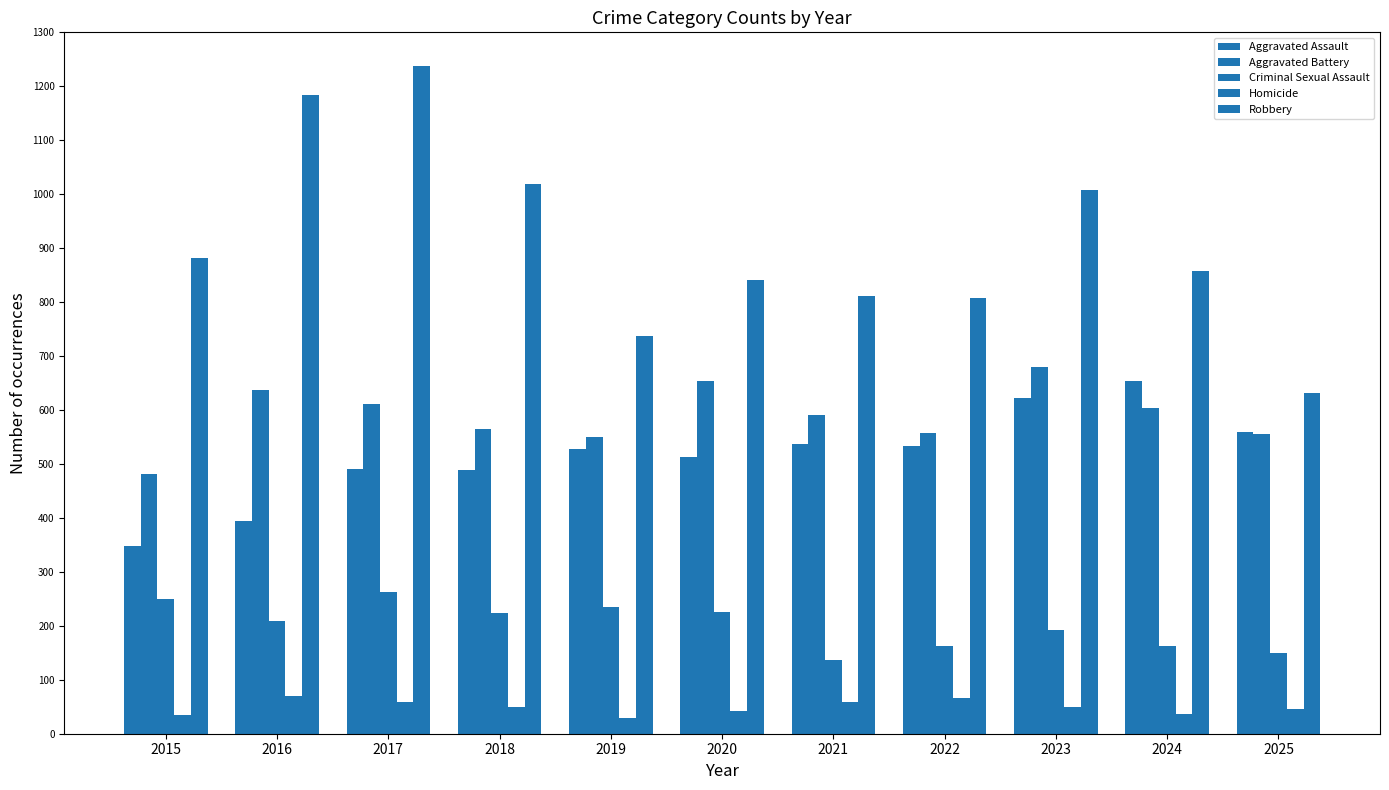

Reading left to right, extract all data points from this chart.

Aggravated Assault: 348	394	490	488	528	512	537	534	623	653	560
Aggravated Battery: 481	637	612	565	550	654	590	557	680	604	555
Criminal Sexual Assault: 250	209	262	223	235	226	137	162	192	162	150
Homicide: 35	69	58	50	29	42	59	66	50	36	46
Robbery: 881	1183	1237	1019	737	841	812	808	1007	857	631